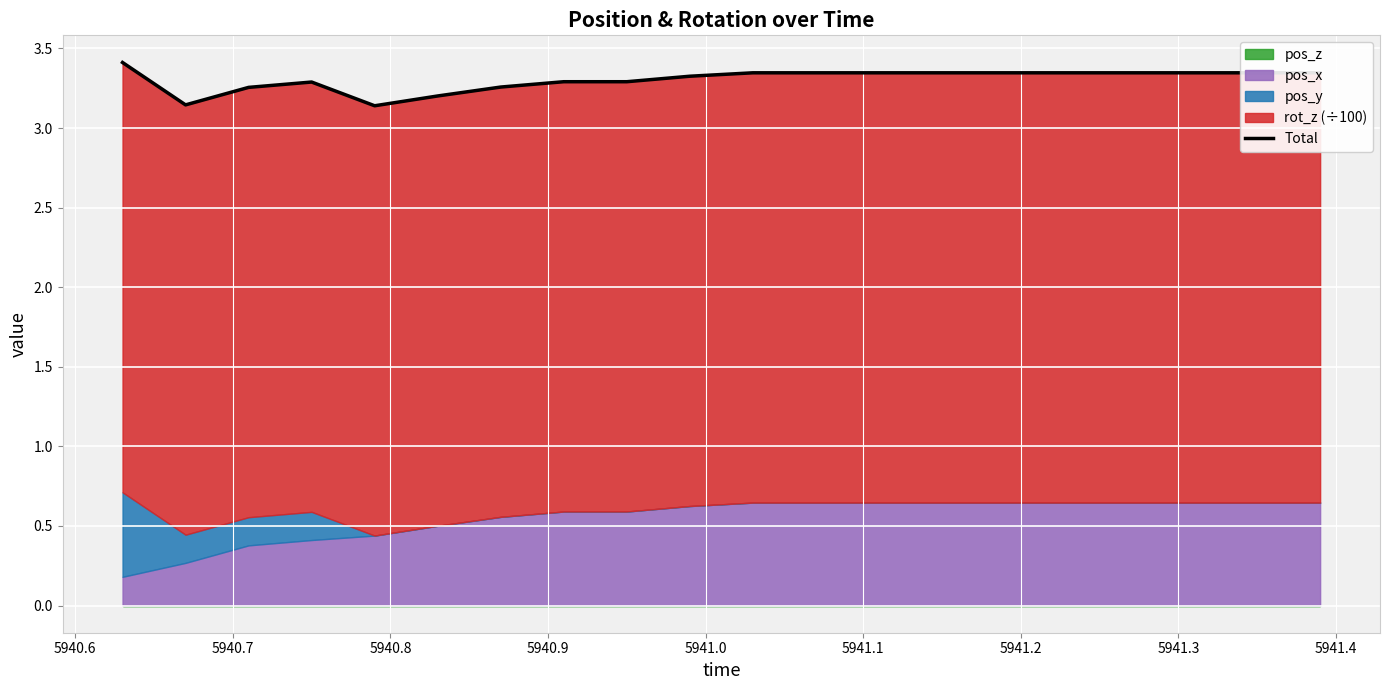

At which label is the value closest to 3?

5940.9